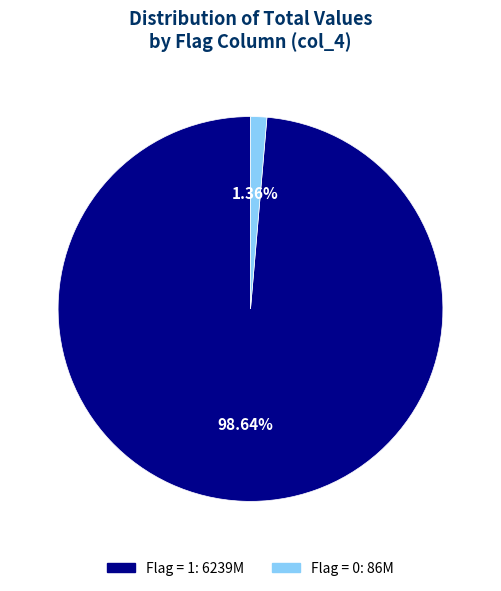

Does any single category account for the majority?

Yes